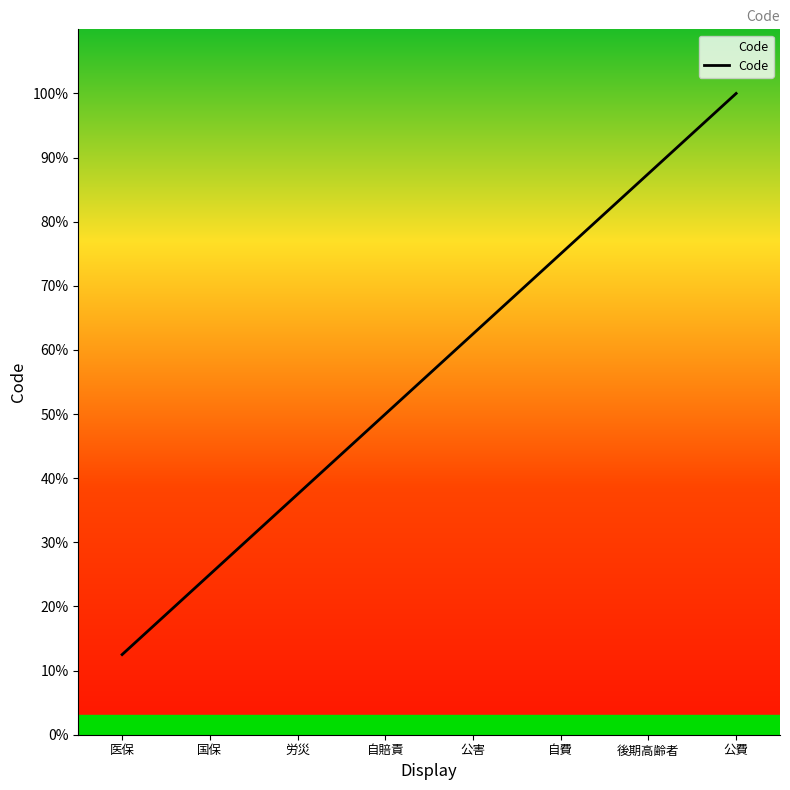

The chart shows a value of 87.5 at 後期高齢者. True or false?

True